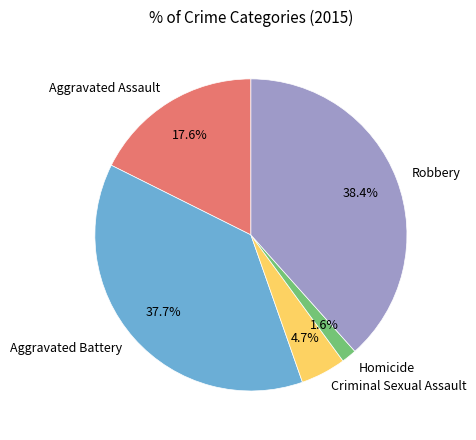

Which has a higher value, Aggravated Assault or Robbery?

Robbery